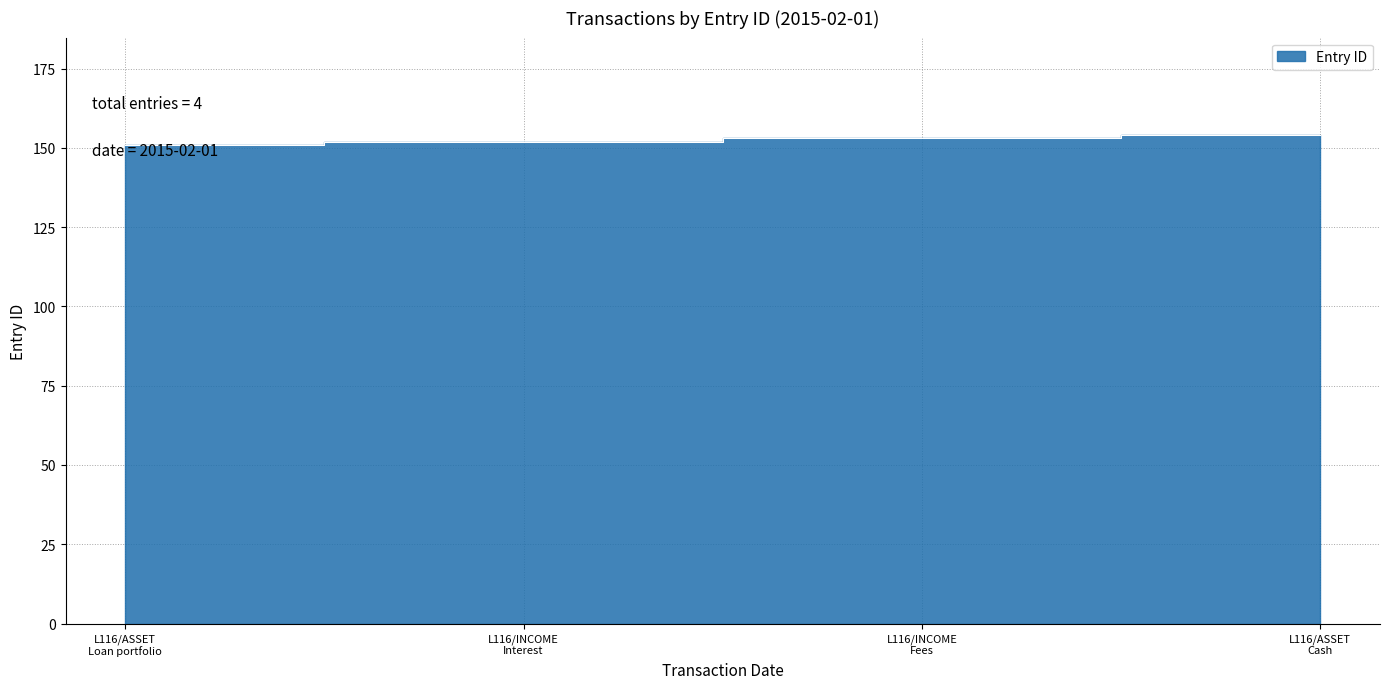

How many data points are less than 153?

2